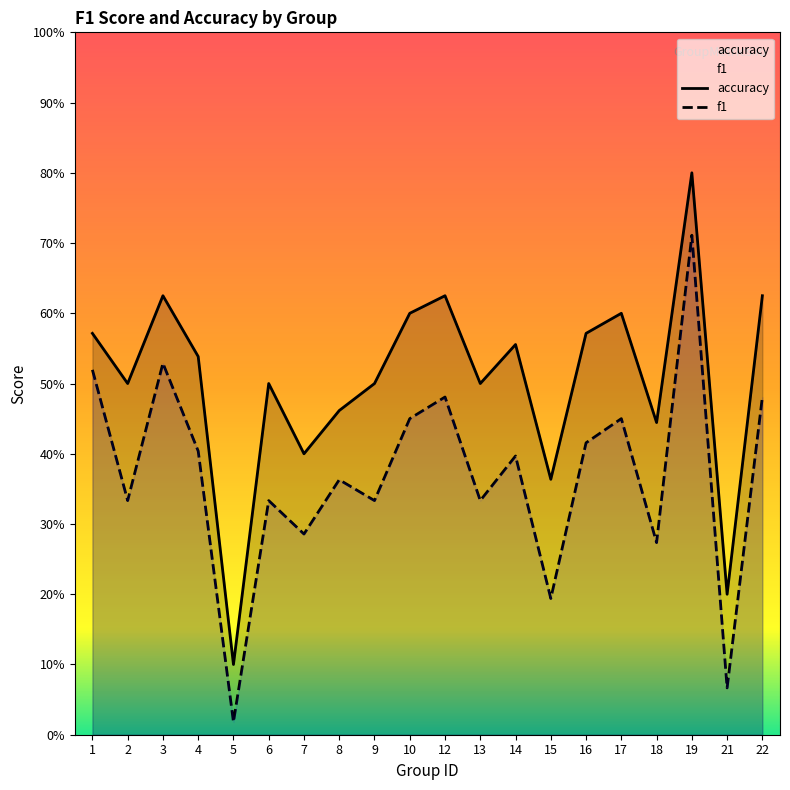

At which label does f1 reach its minimum?

5